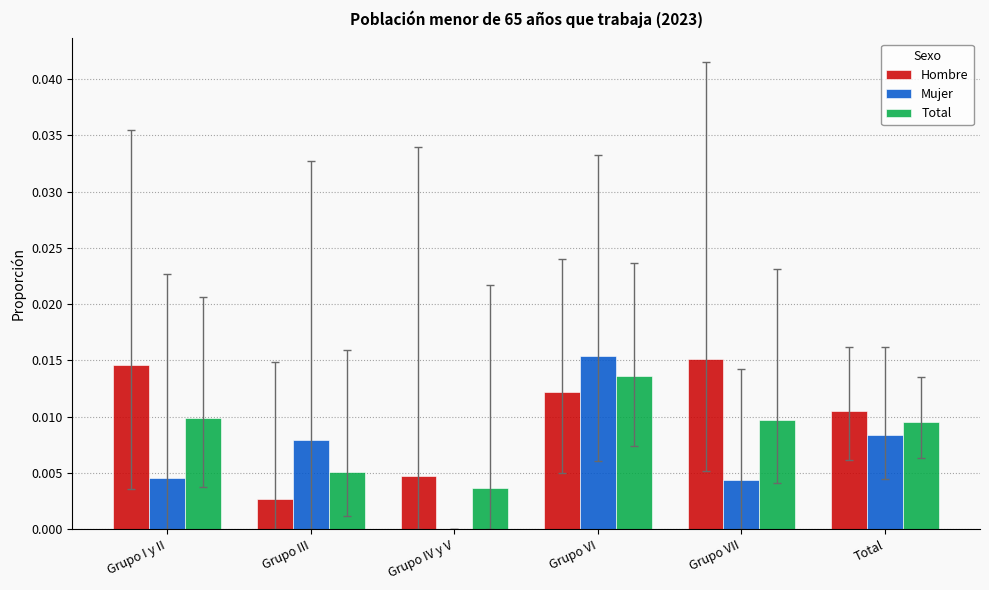

The Mujer series shows 0.0 at Grupo VII. True or false?

True